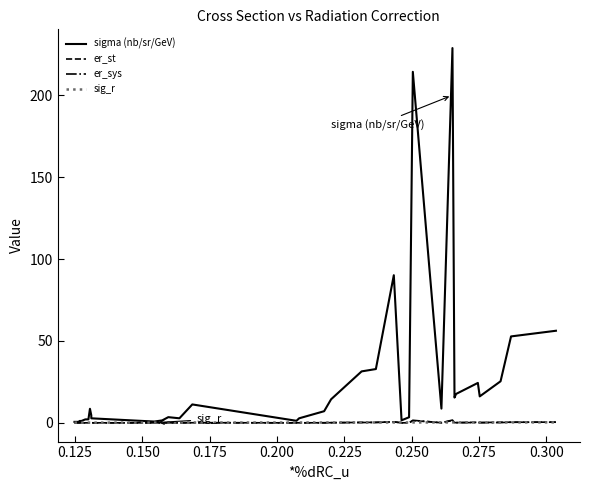

What is the maximum value shown in the chart?

228.9